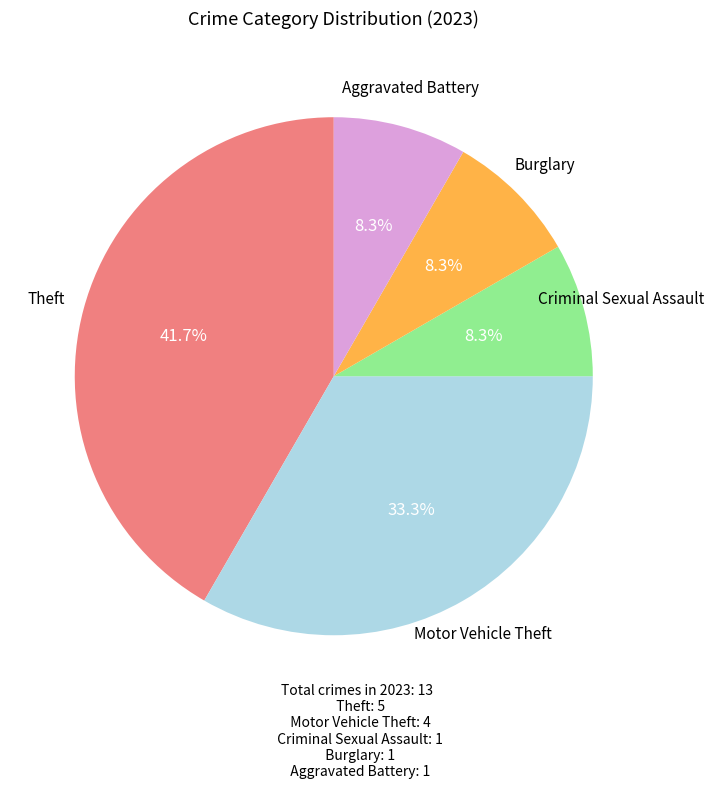

Is there a majority slice in this chart?

No